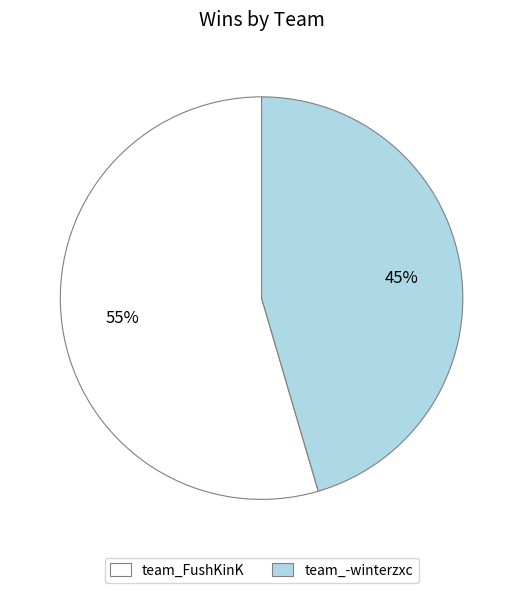

Which category has the smallest portion of the pie?

team_-winterzxc